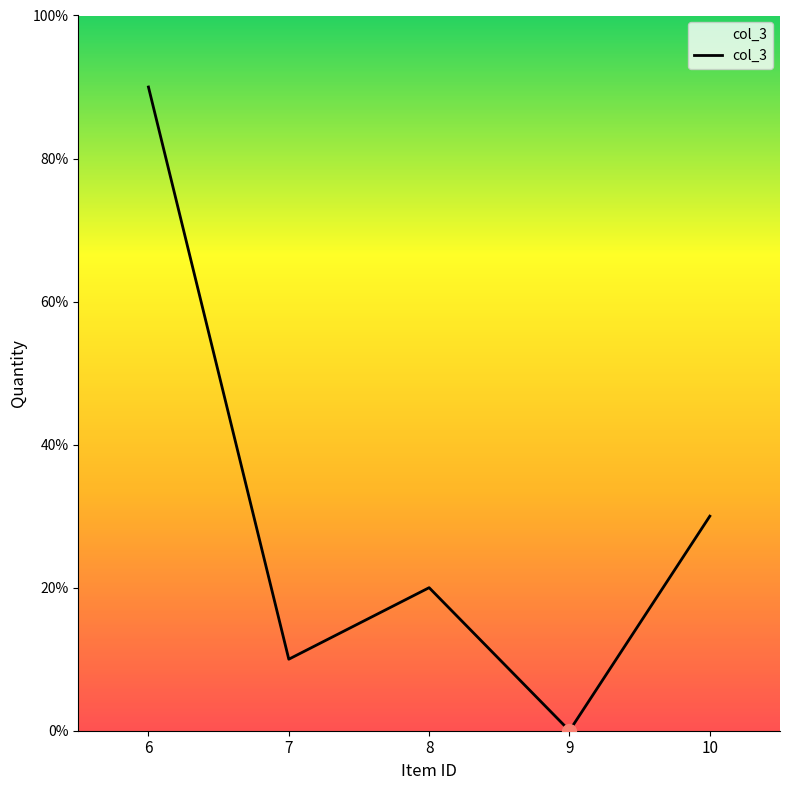

Where is the first local maximum?

8